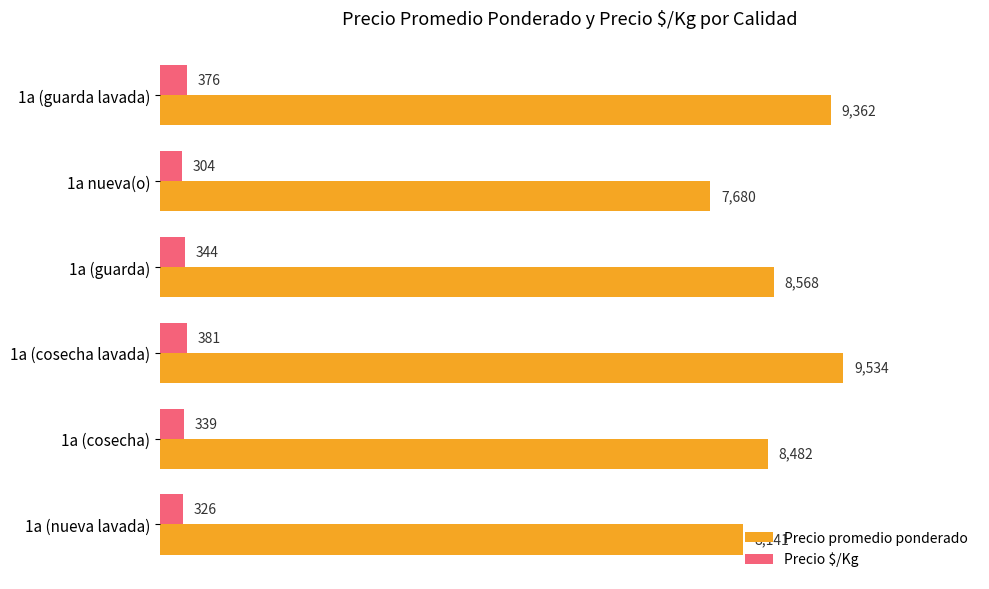

What is the total value across all series at 1a (cosecha lavada)?

9915